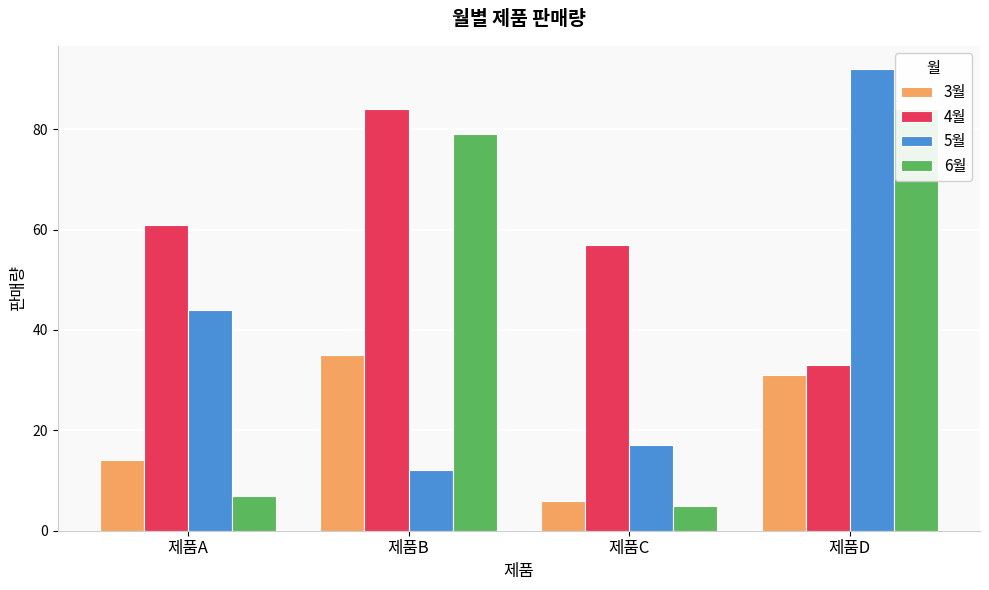

What is the minimum value shown in the chart?

5